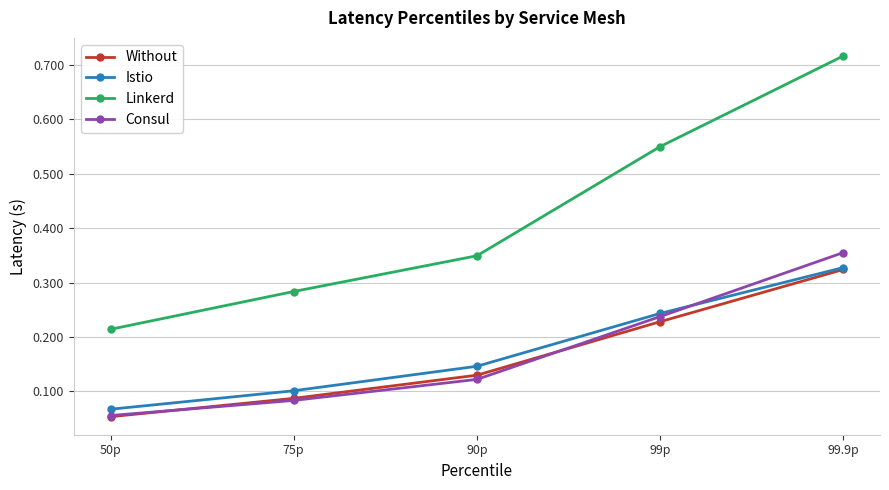

Rank the categories by Istio value from highest to lowest.

99.9p, 99p, 90p, 75p, 50p